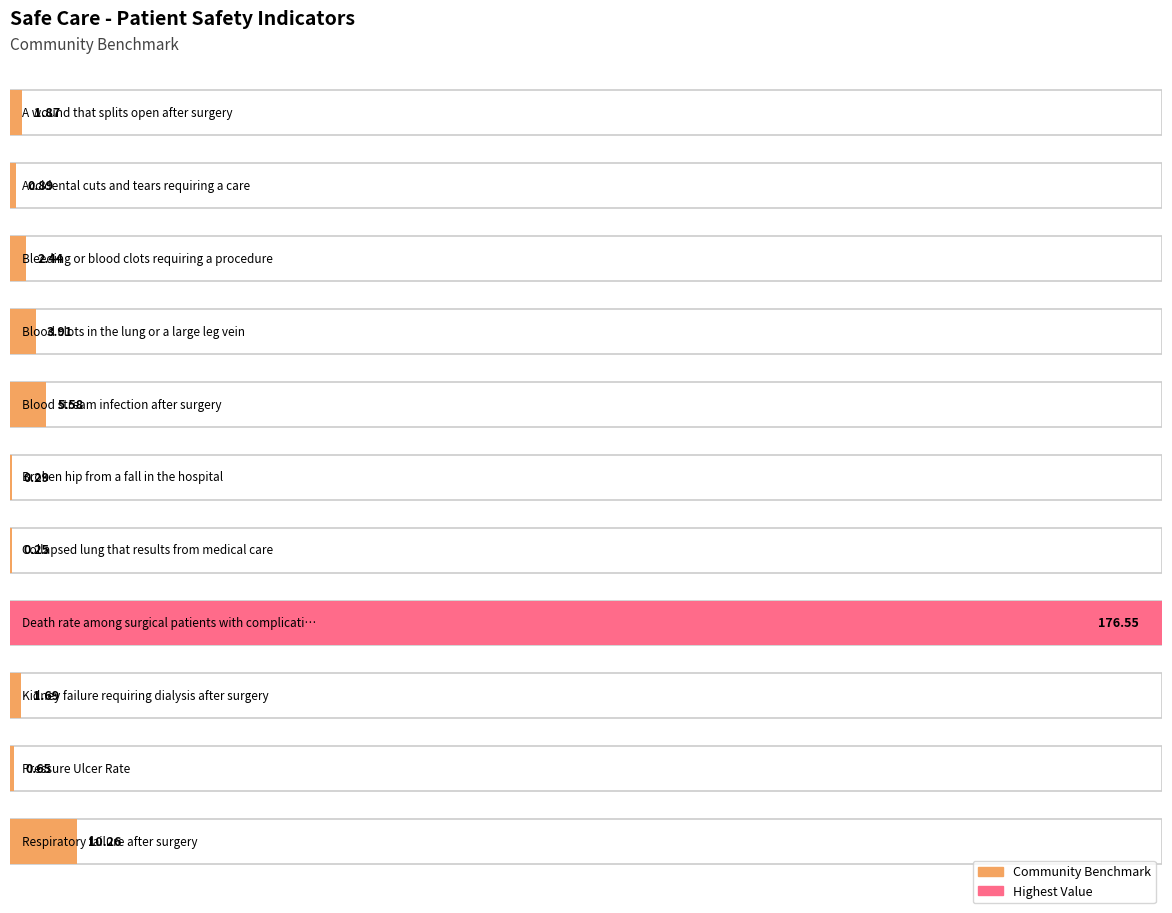

Which category has the highest value across all series?

Death rate among surgical patients with complications